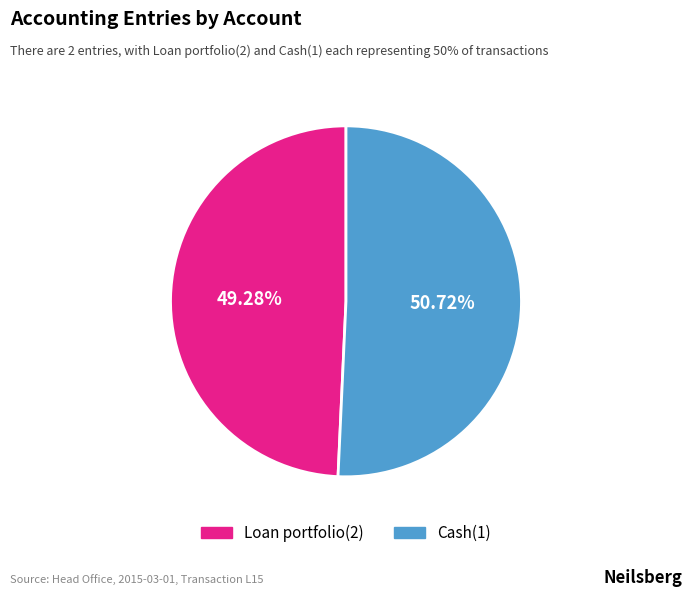

To the nearest percent, what portion does Loan portfolio(2) represent?

49%